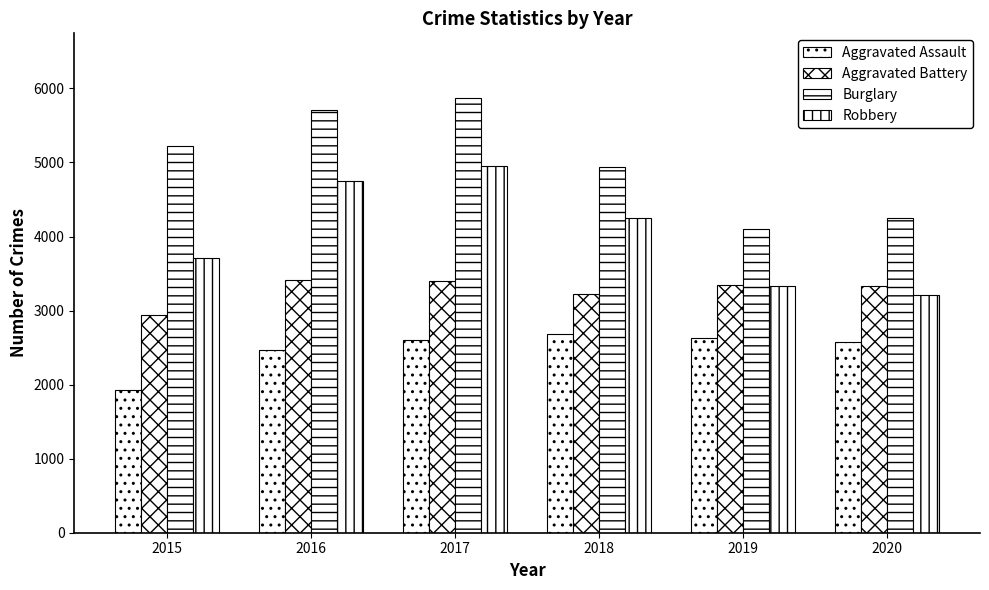

List the series in order of their peak value, highest first.

Burglary, Robbery, Aggravated Battery, Aggravated Assault